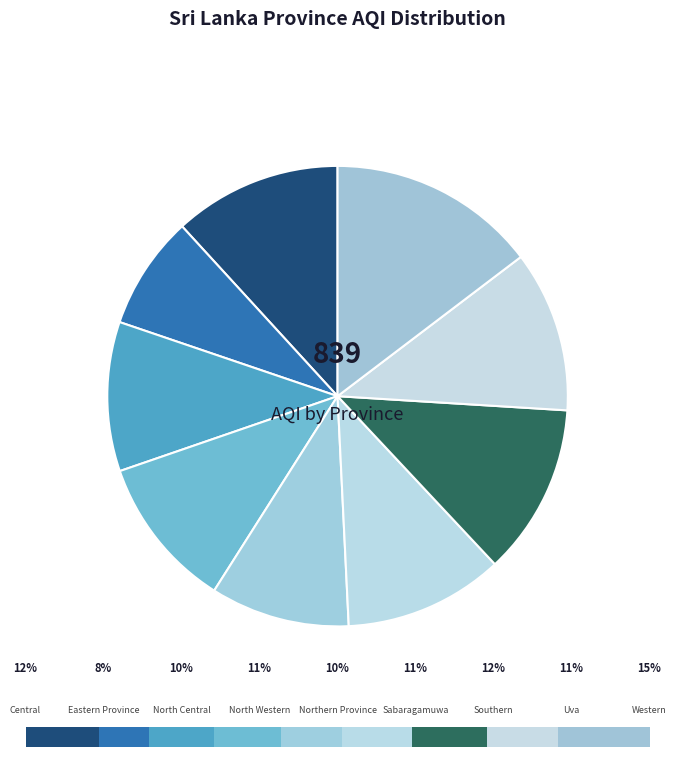

To the nearest percent, what is the combined percentage of Sabaragamuwa and Western?

26%